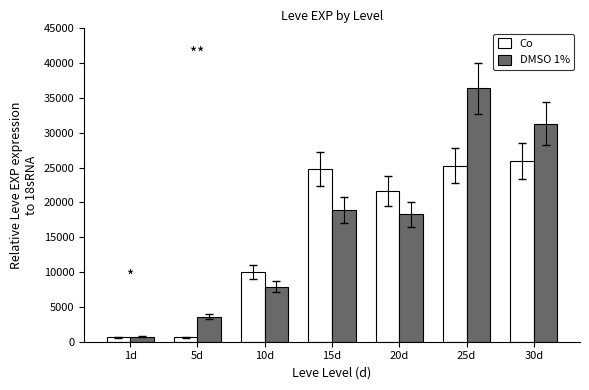

What position from the left is 1d?

1